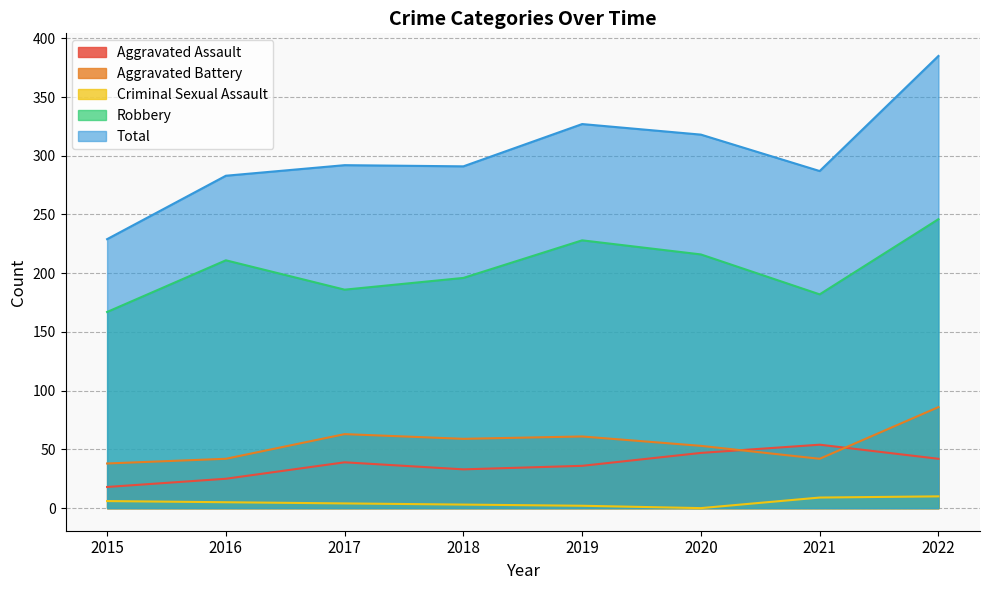

True or false: Aggravated Assault has a value of 20 at 2022.

False